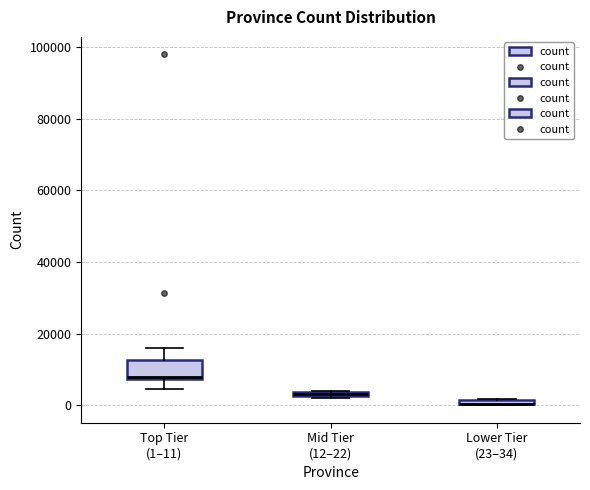

Where is the lower edge of the box for Top Tier (1–11) on the y-axis? The values are not printed on the chart, so give them approximately, as read against the axis.

8000